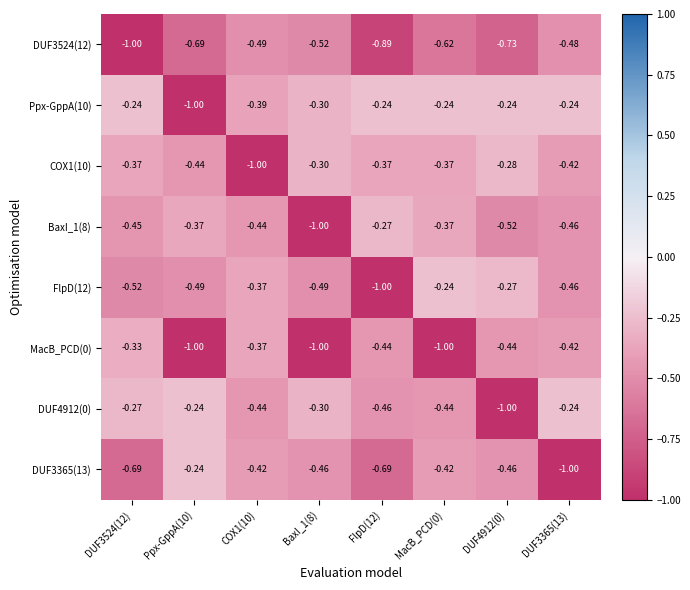

Is the value of DUF3524(12) at Ppx-GppA(10) greater than the value of Ppx-GppA(10) at DUF4912(0)?

No